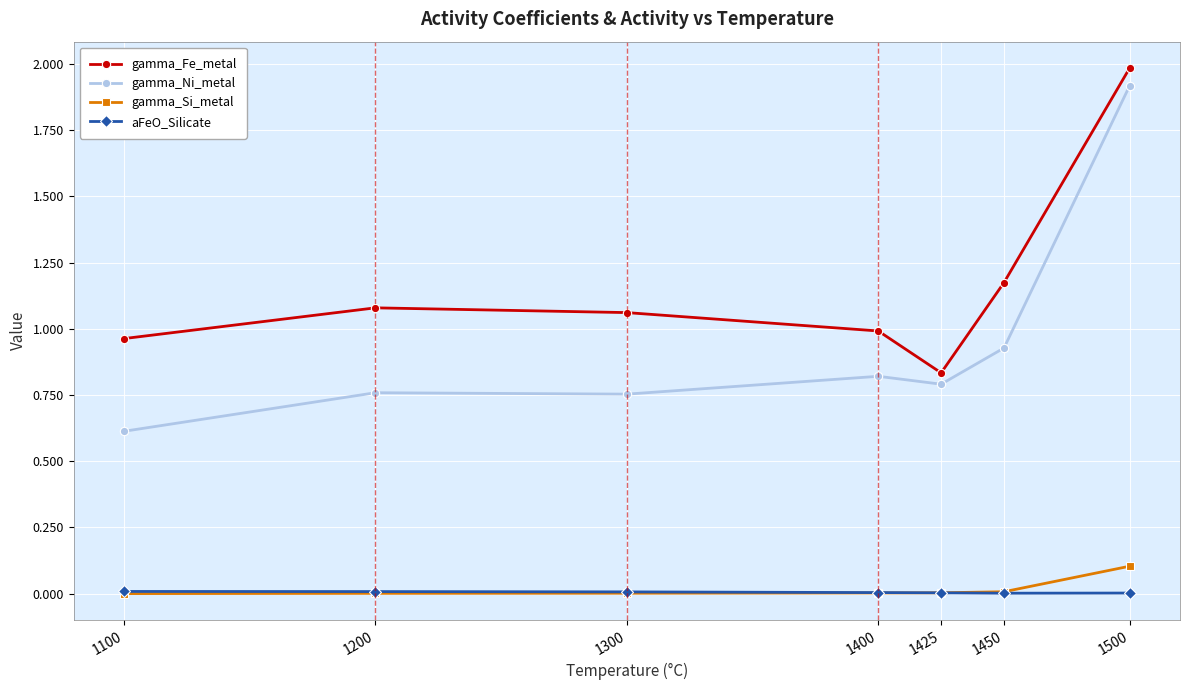

True or false: gamma_Fe_metal has a value of 1.4 at 1400.

False